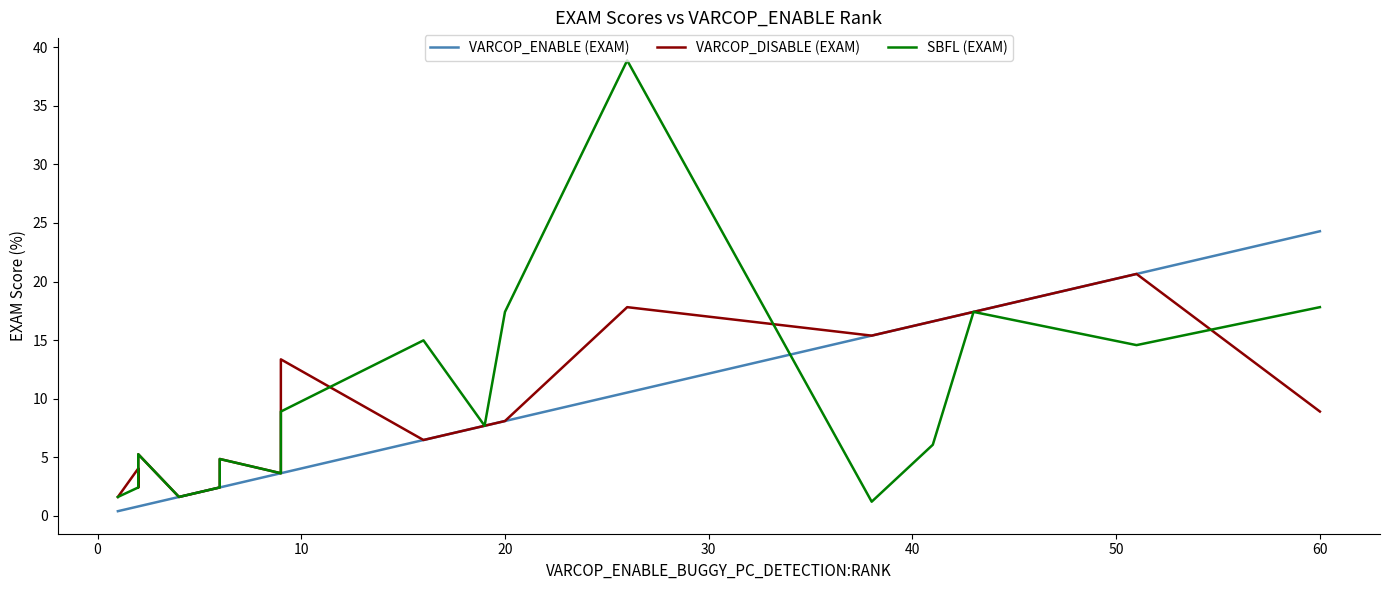

What are all the series names shown in the legend?

VARCOP_ENABLE (EXAM), VARCOP_DISABLE (EXAM), SBFL (EXAM)